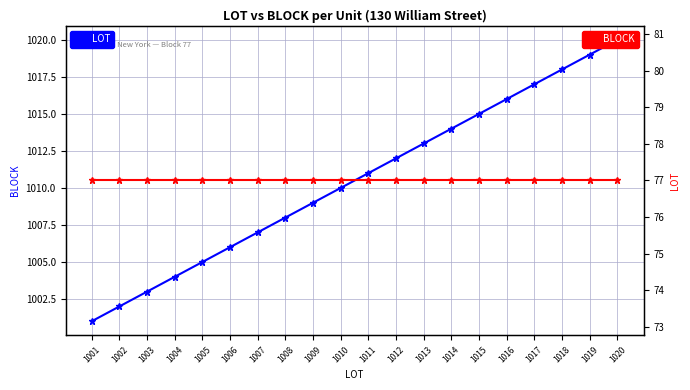

How many values in the LOT series are below 1011?

10